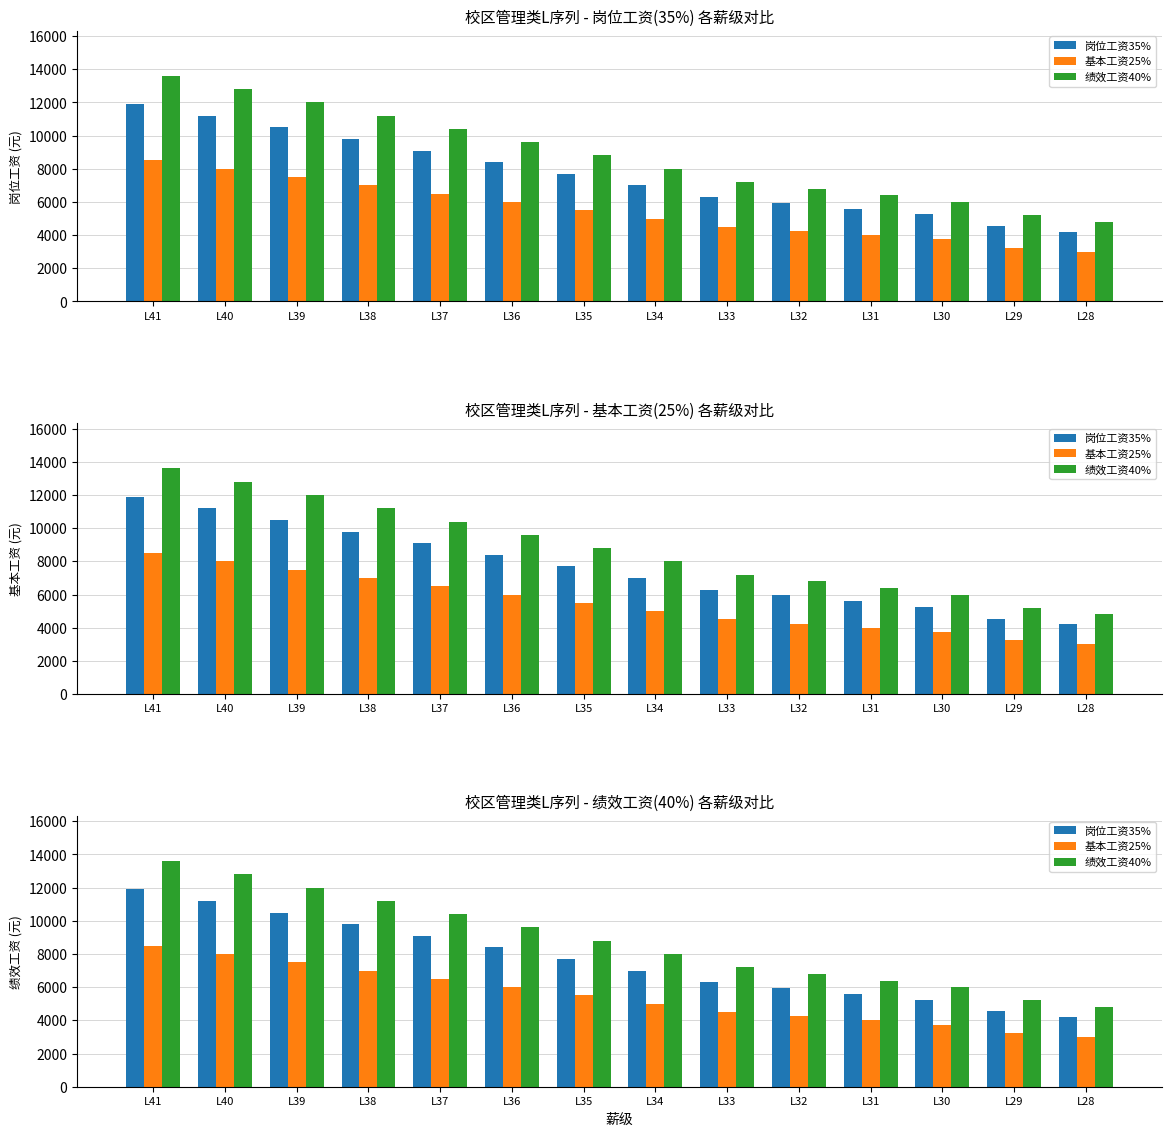

At L38, list the series in order from largest to smallest.

绩效工资40%, 岗位工资35%, 基本工资25%